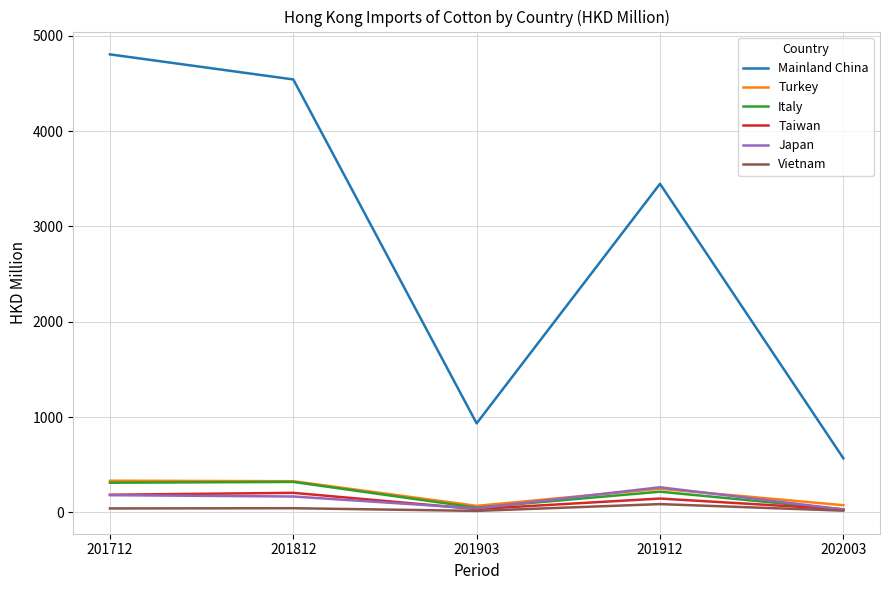

True or false: Vietnam and Mainland China intersect in this chart.

False